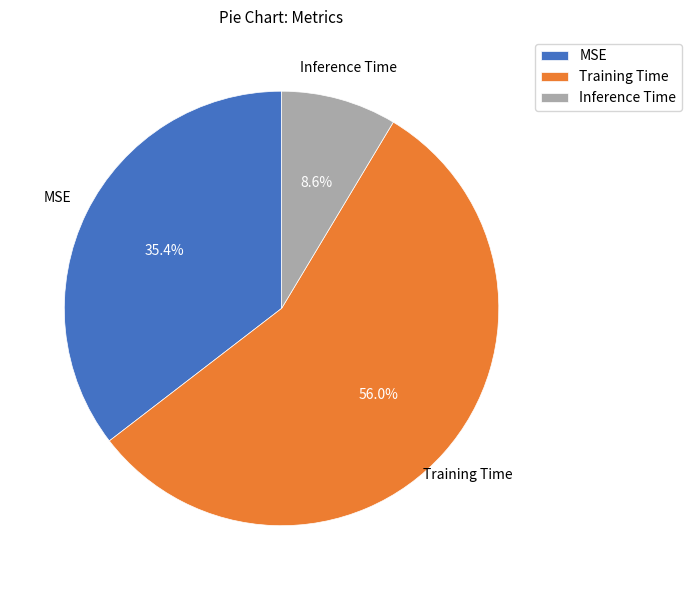

Which slice is the smallest?

Inference Time